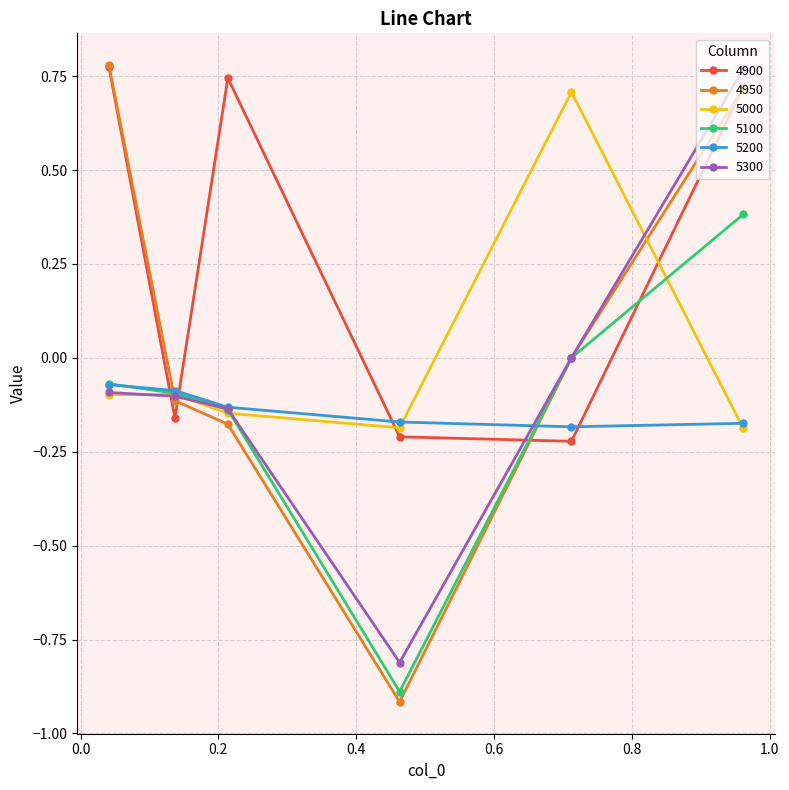

What is the minimum value for 5100?

-0.9